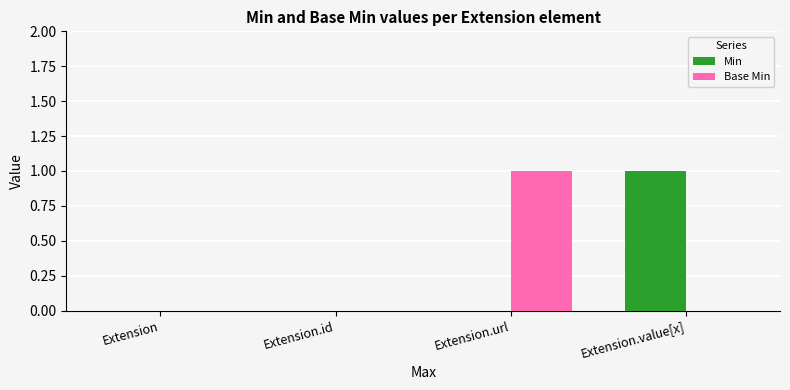

Between Extension.id and Extension.url, which series saw the biggest shift?

Base Min